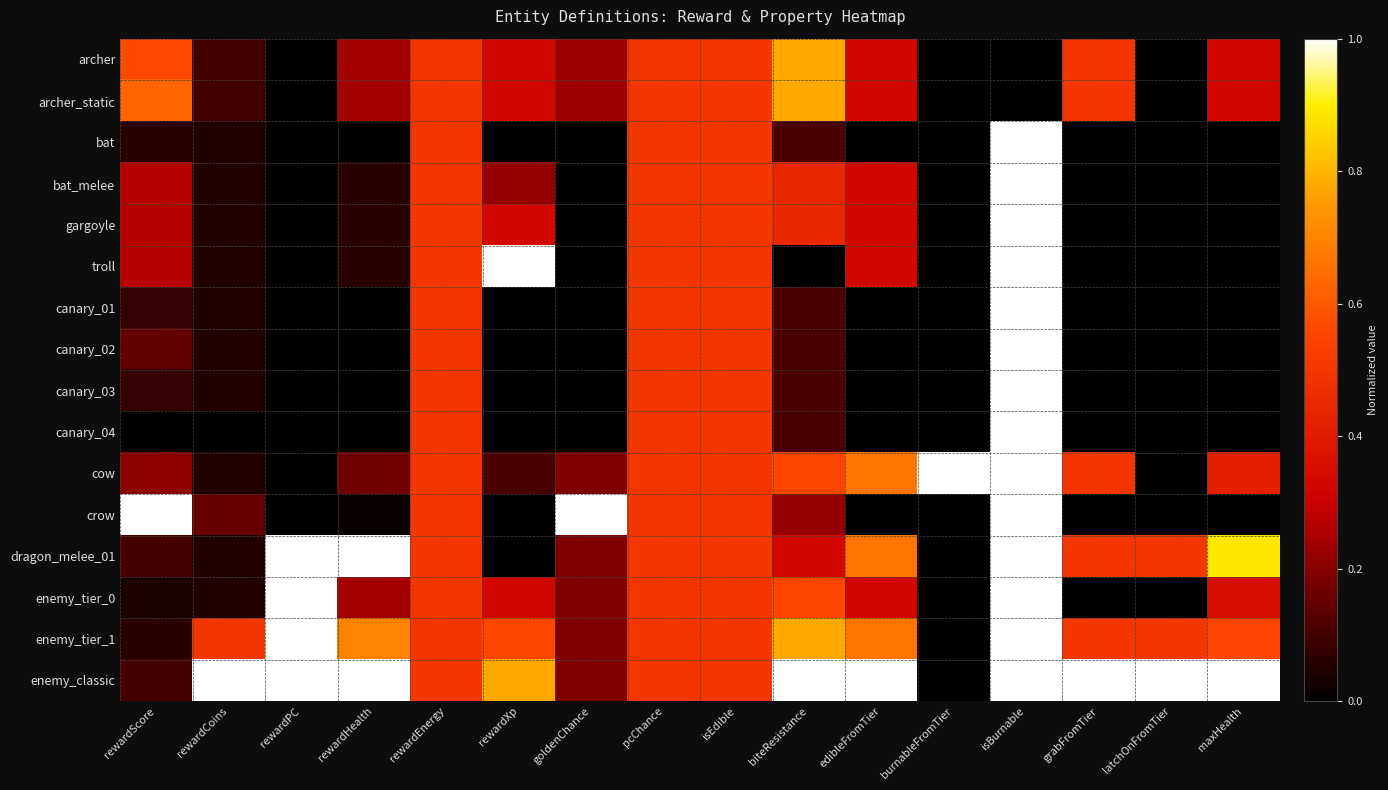

At grabFromTier, list the series in order from smallest to largest.

bat, bat_melee, gargoyle, troll, canary_01, canary_02, canary_03, canary_04, crow, enemy_tier_0, archer, archer_static, cow, dragon_melee_01, enemy_tier_1, enemy_classic